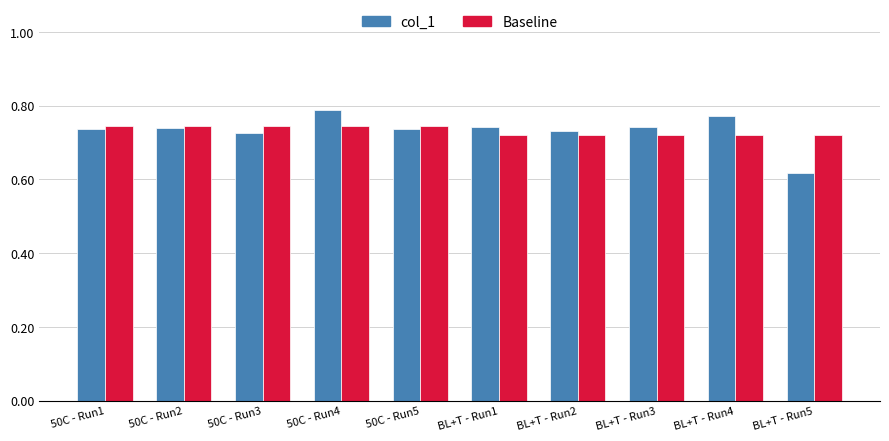

How many col_1 values are between 0 and 1?

10